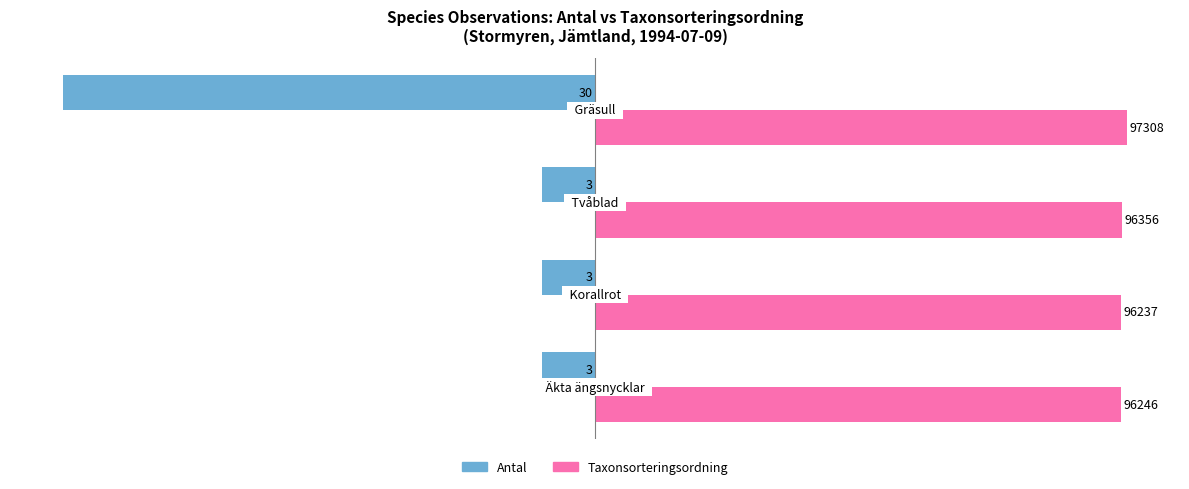

What are all the series names shown in the legend?

Antal, Taxonsorteringsordning